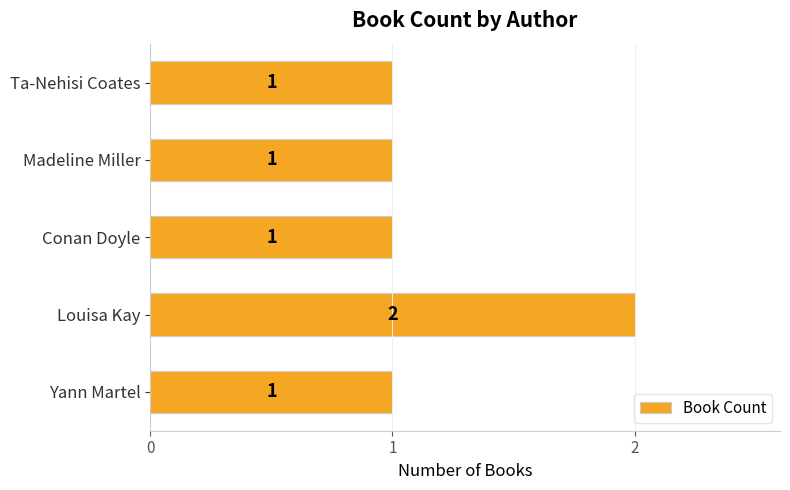

What is the greatest value displayed?

2